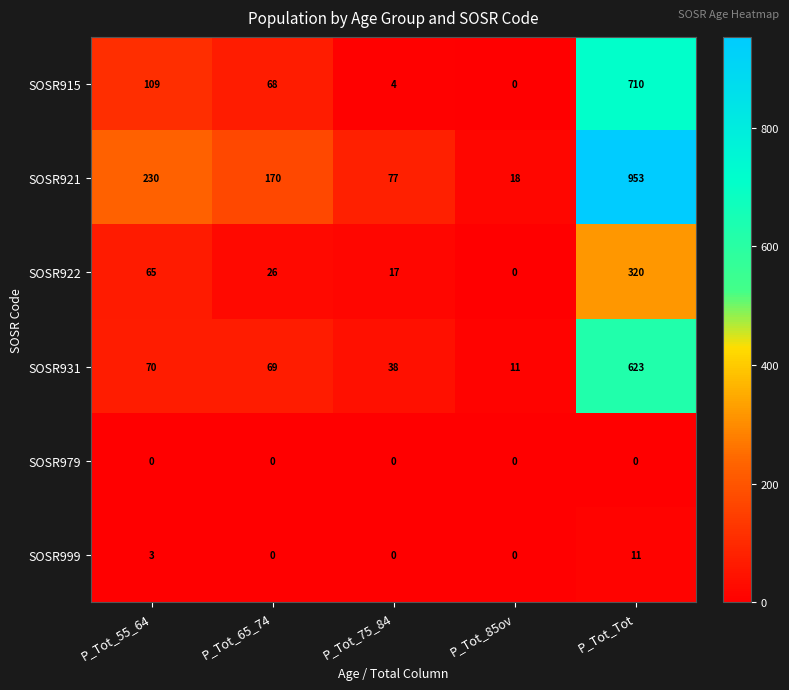

What is the sum of all SOSR915 values?

891